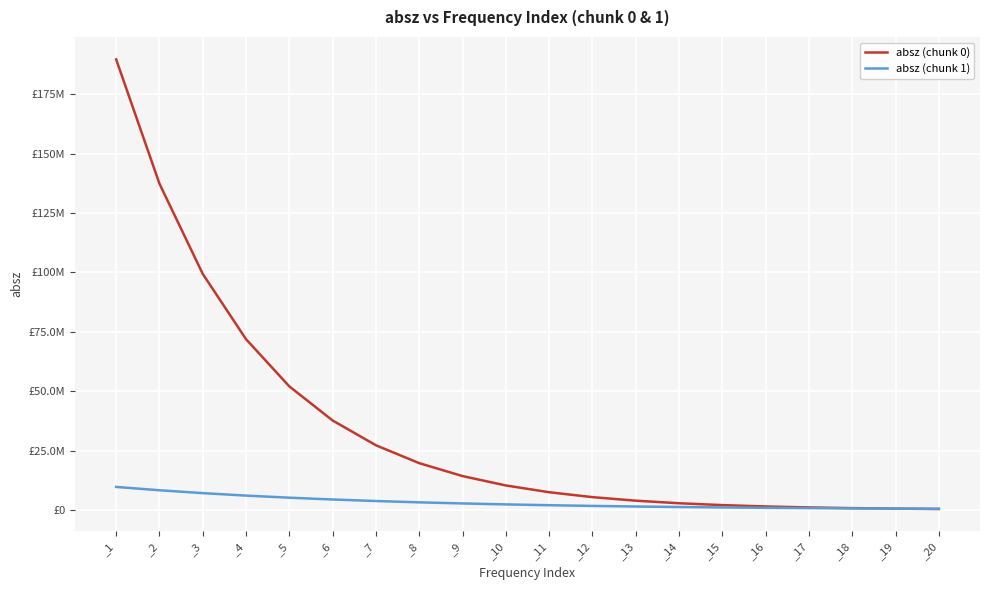

Which category has the lowest value in the absz (chunk 1) series?

_20